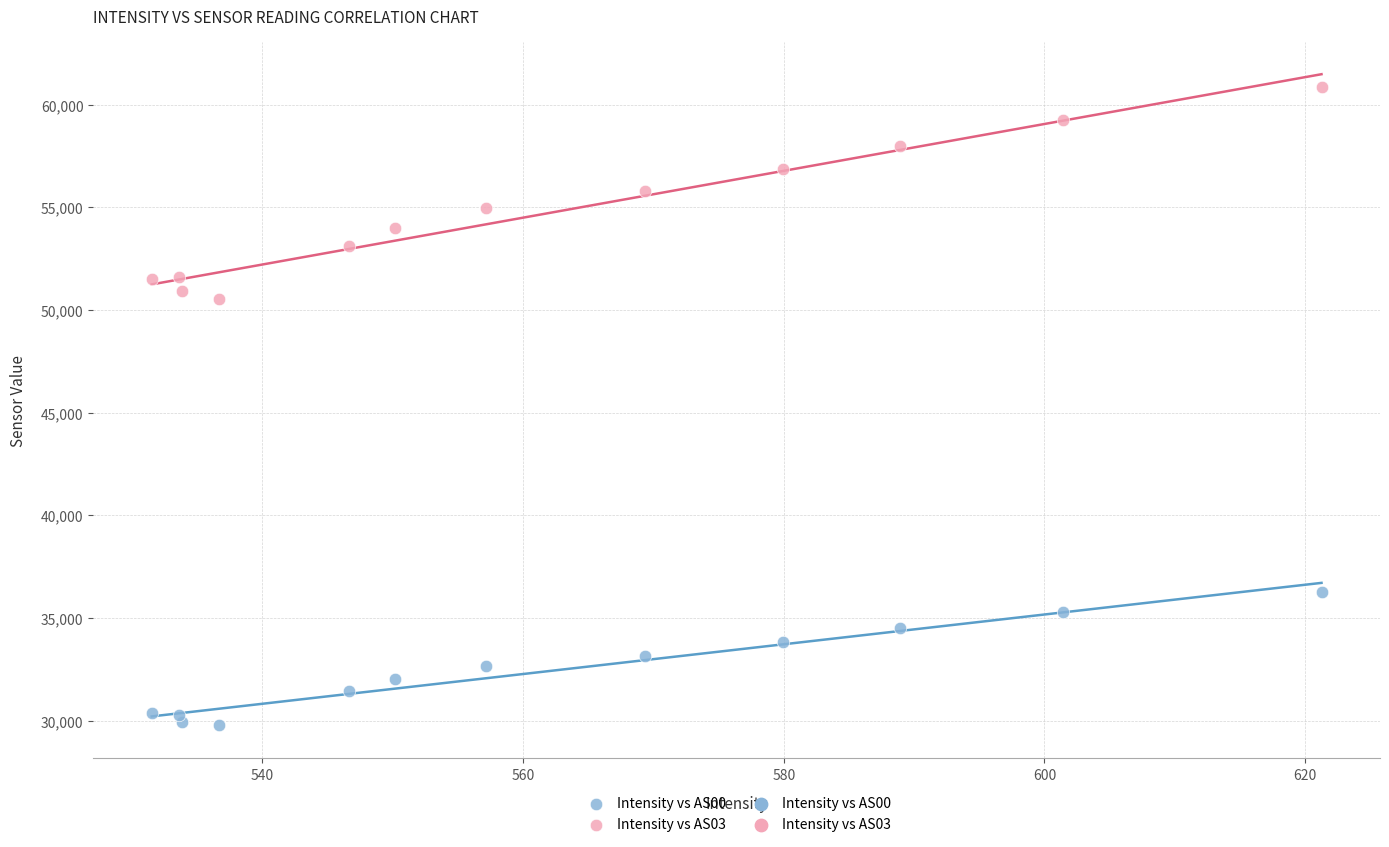

Which series has the widest spread of Y values?

Intensity vs AS03